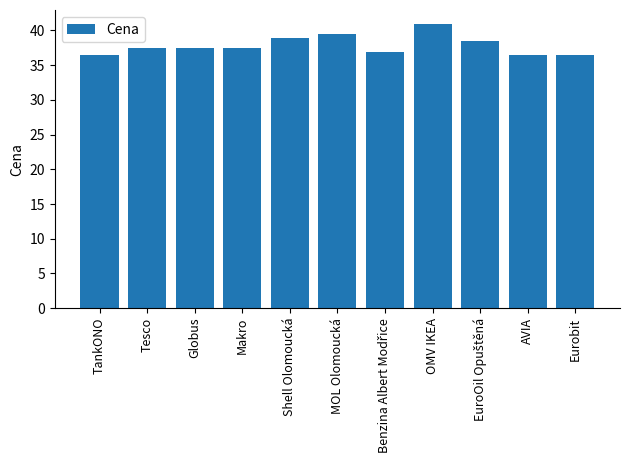

What is the difference between the second highest and minimum values?

3.0